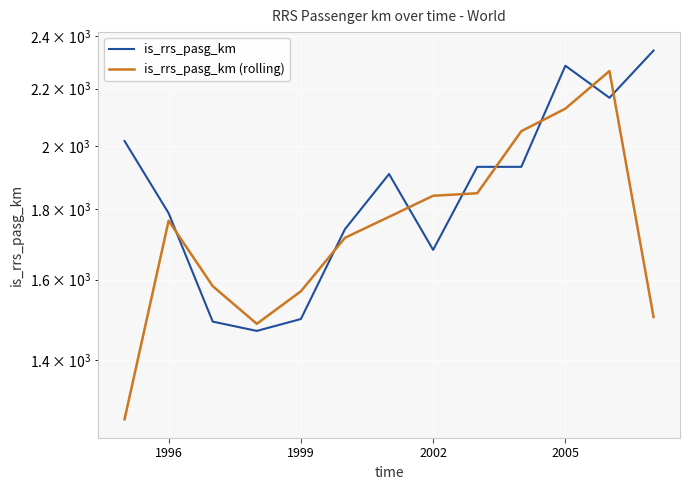

True or false: is_rrs_pasg_km (rolling) and is_rrs_pasg_km cross at least once.

True